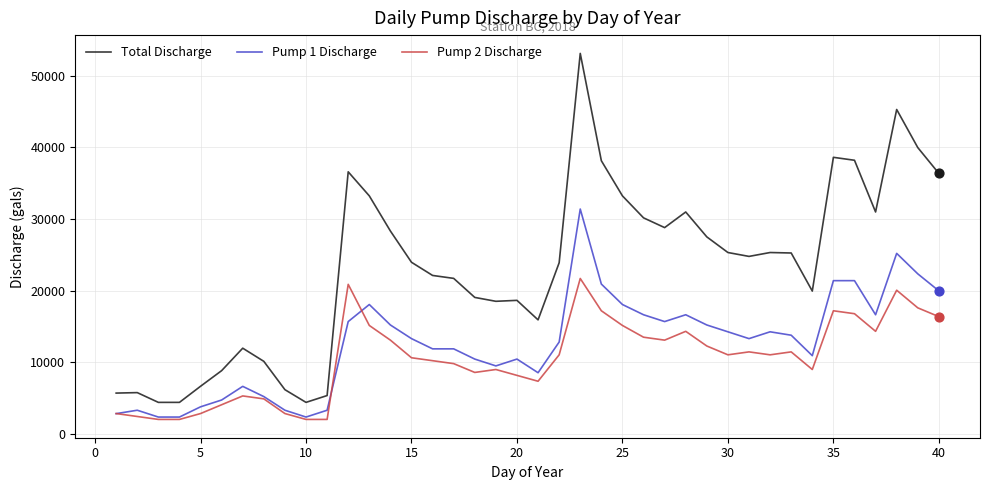

Which series has the largest range (max minus min)?

Total Discharge